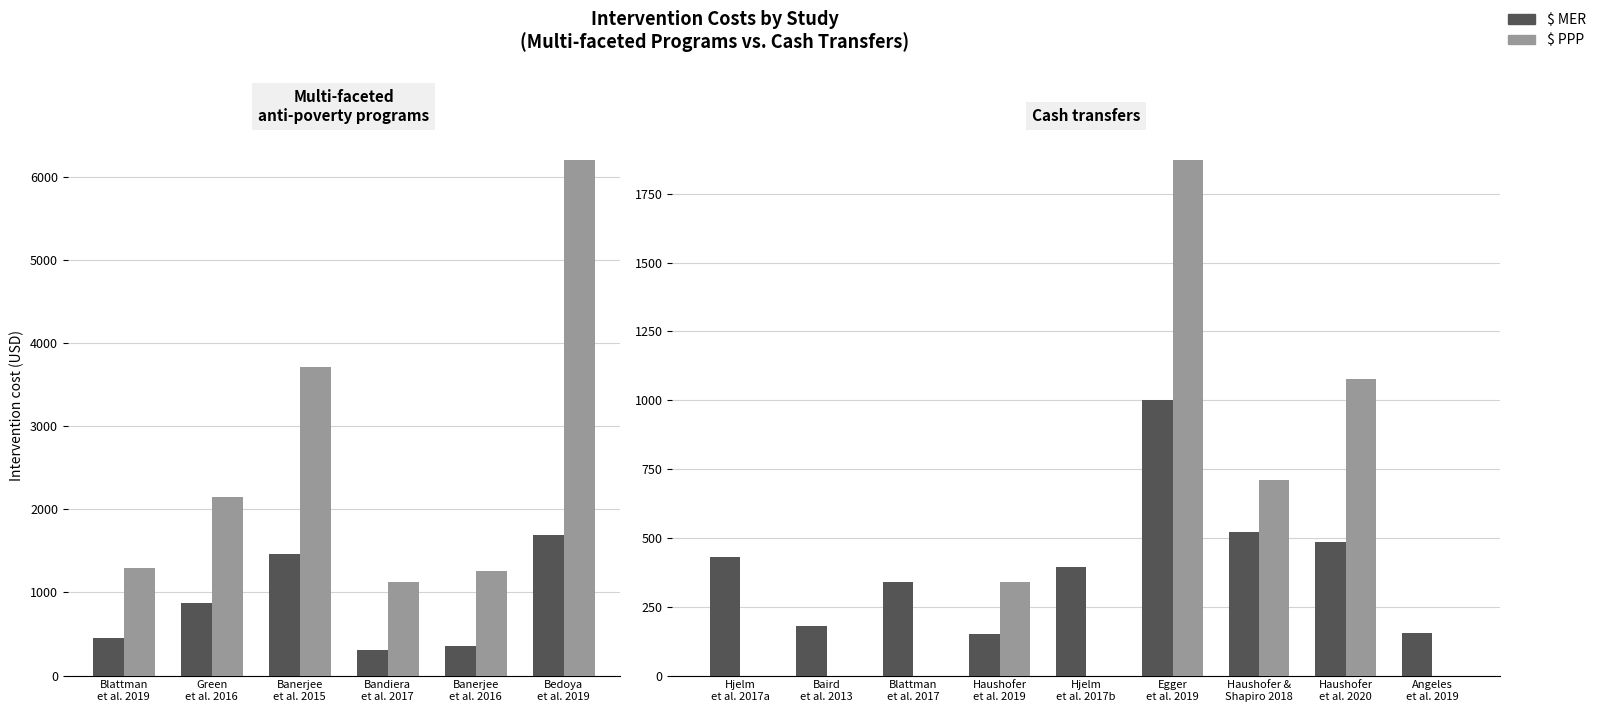

Which series has the largest range (max minus min)?

$ PPP